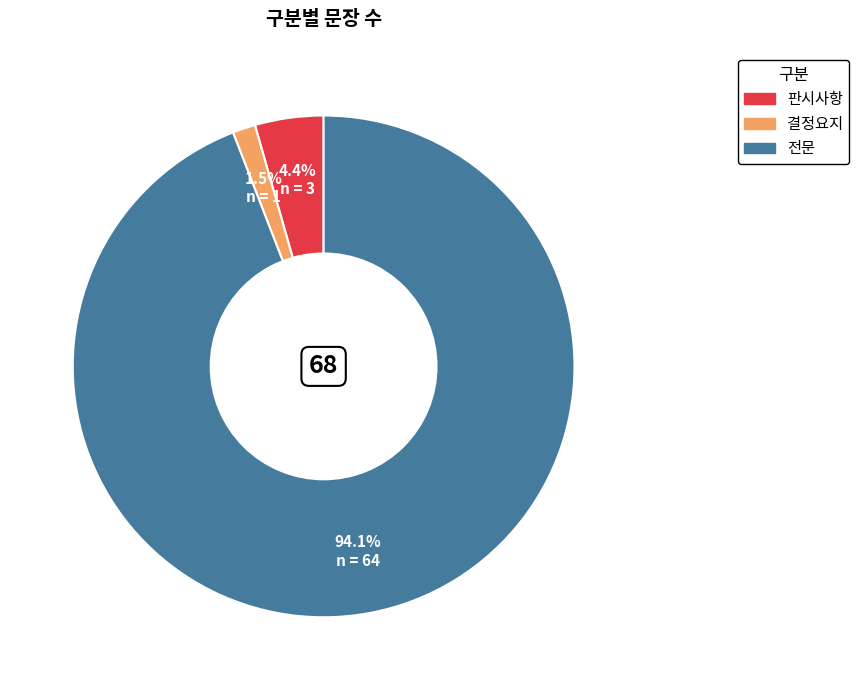

Does any single category account for the majority?

Yes